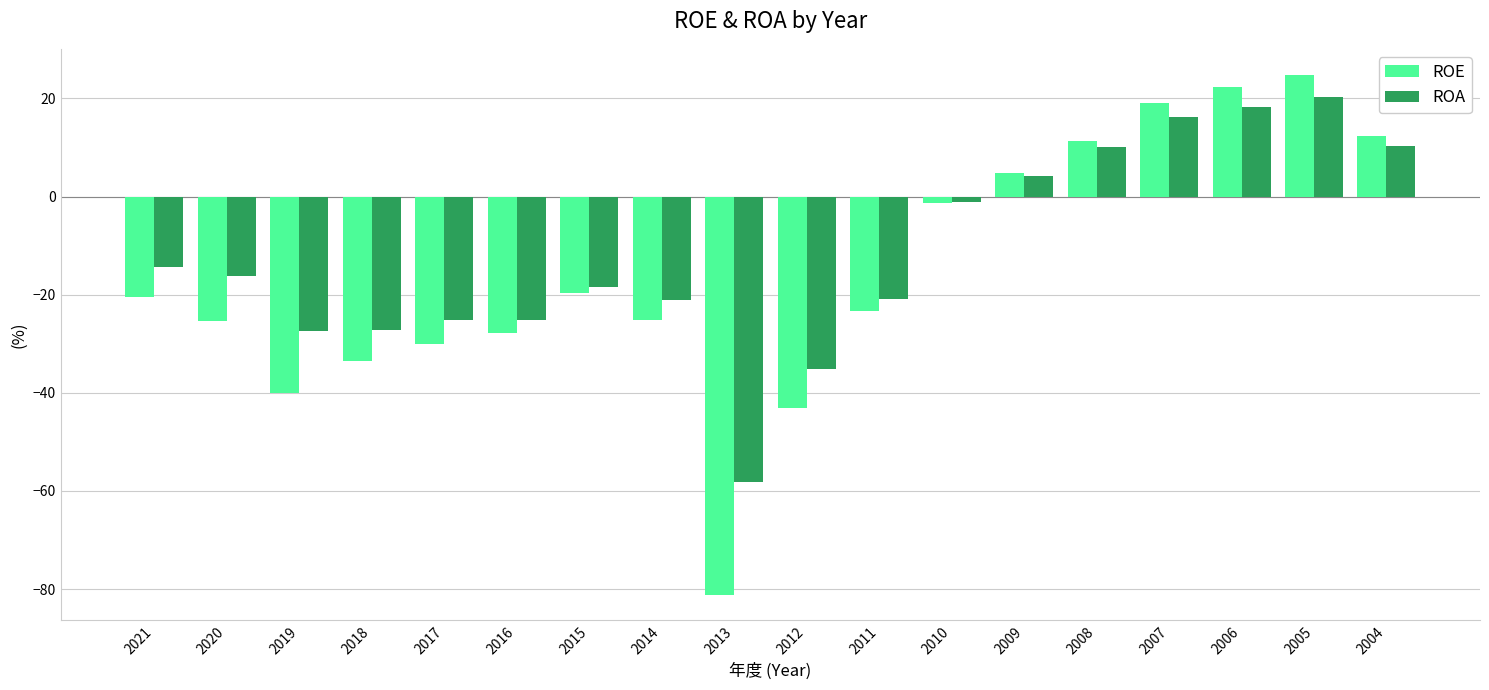

How many categories are shown in the chart?

18